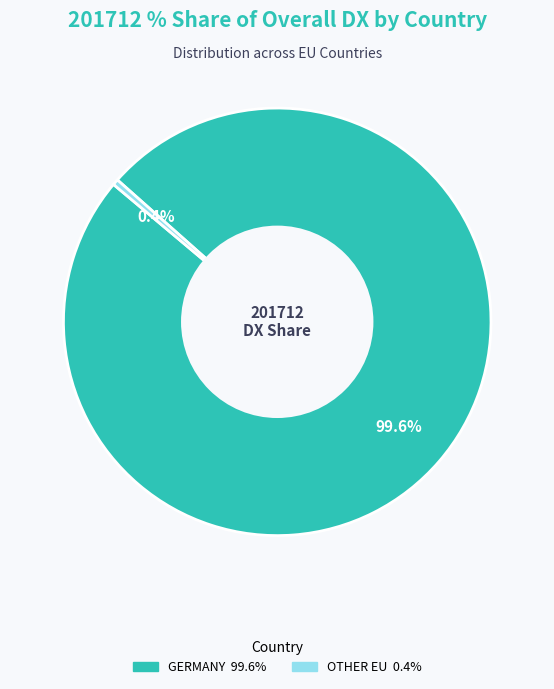

Is there a majority slice in this chart?

Yes